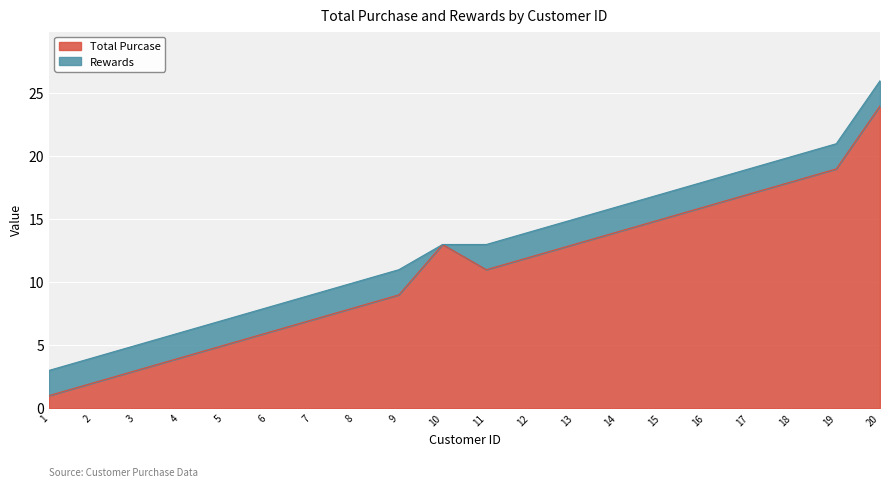

What is the sum of the Rewards values at 6 and 3?

13